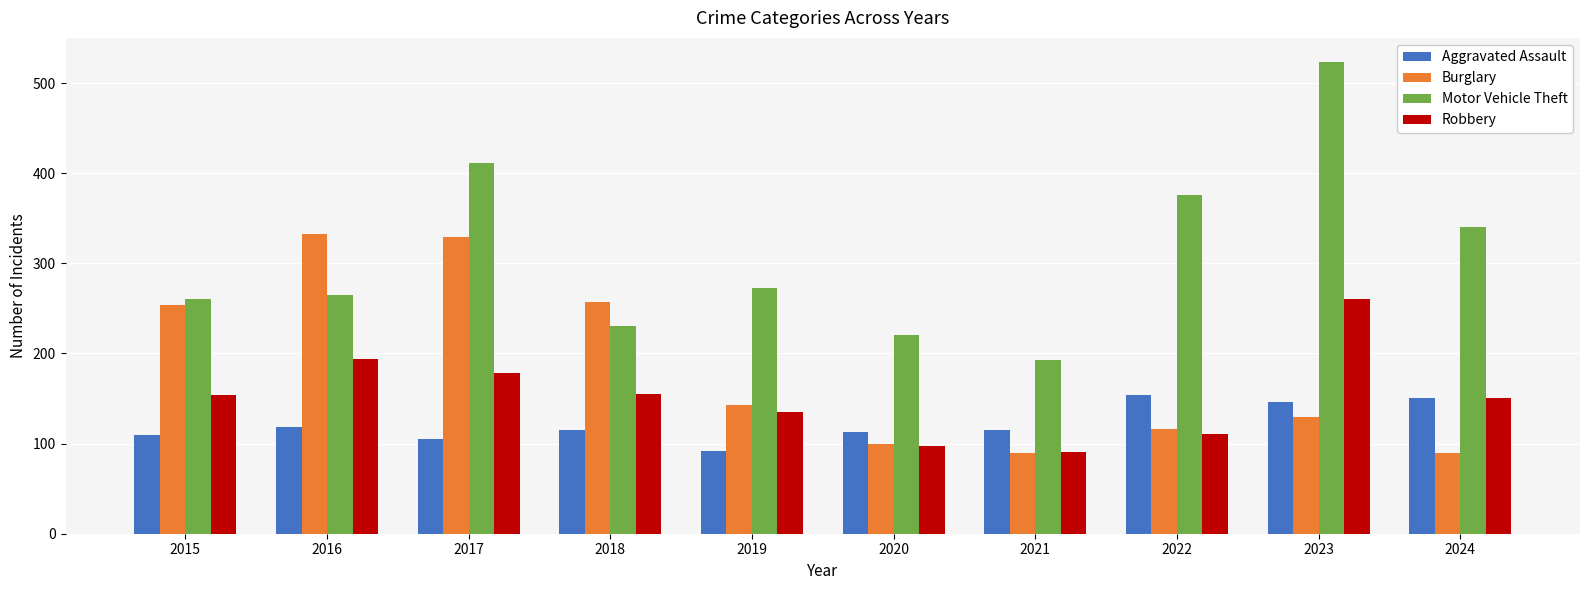

What are all the series names shown in the legend?

Aggravated Assault, Burglary, Motor Vehicle Theft, Robbery